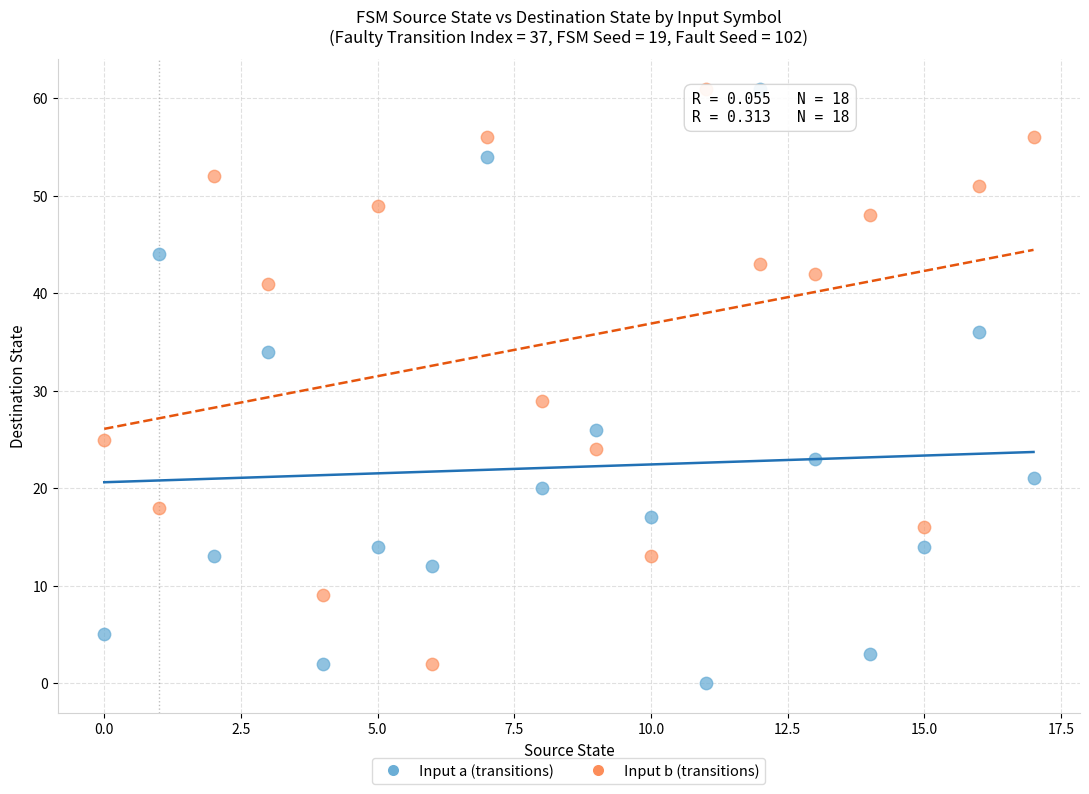

Which series has the widest spread of Y values?

Input a (transitions)